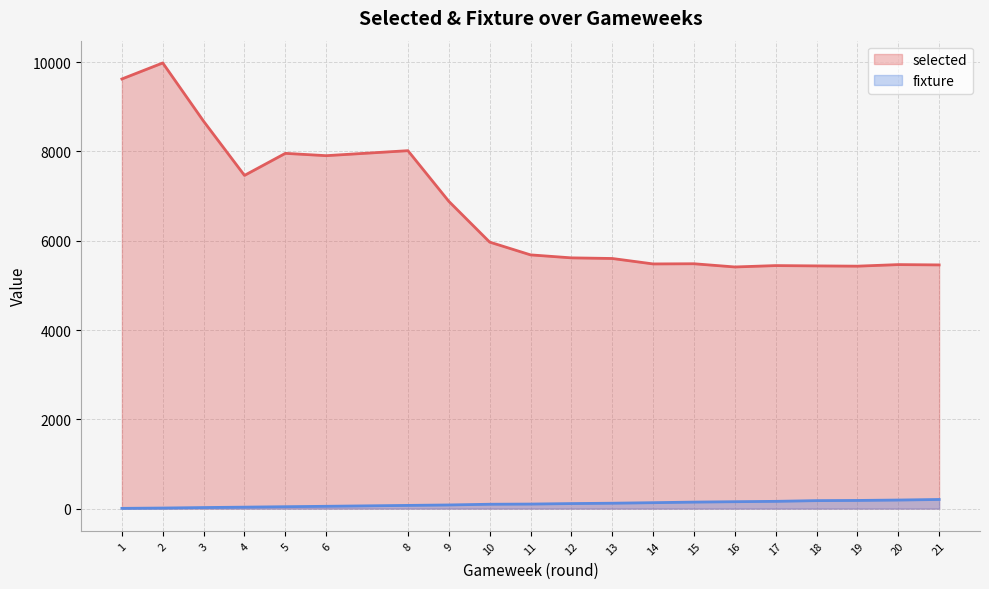

At which label is selected (line) closest to 7698?

6